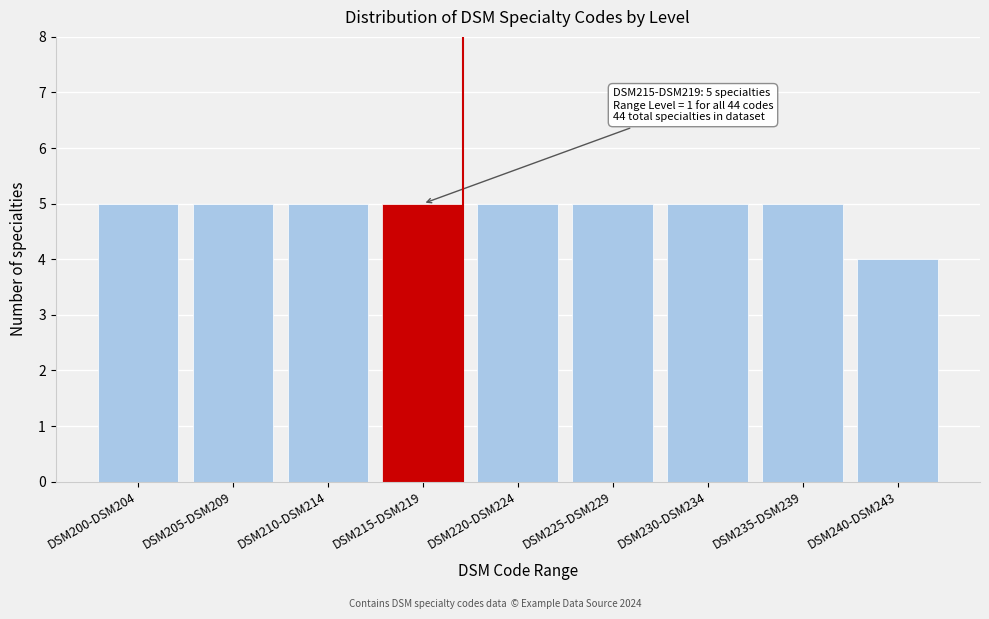

Reading right to left, extract all data points from this chart.

4	5	5	5	5	5	5	5	5